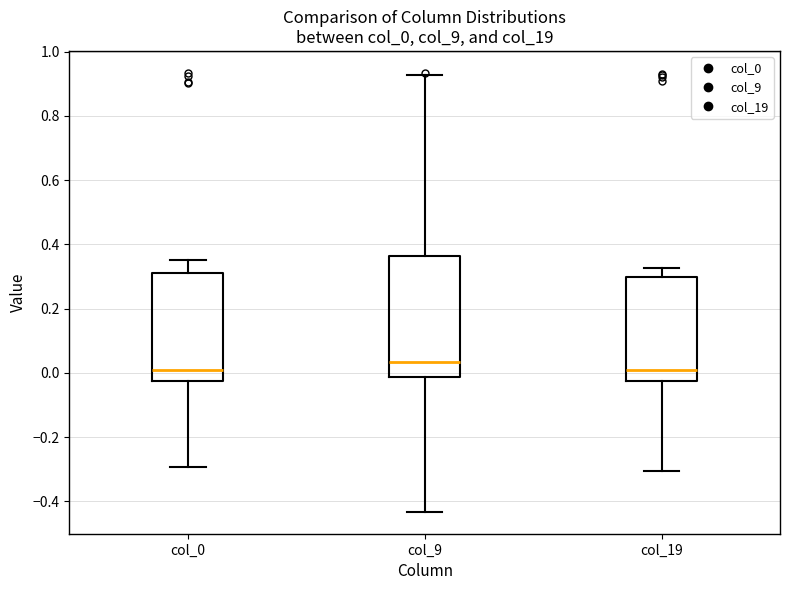

Which box's median line is the highest?

col_9